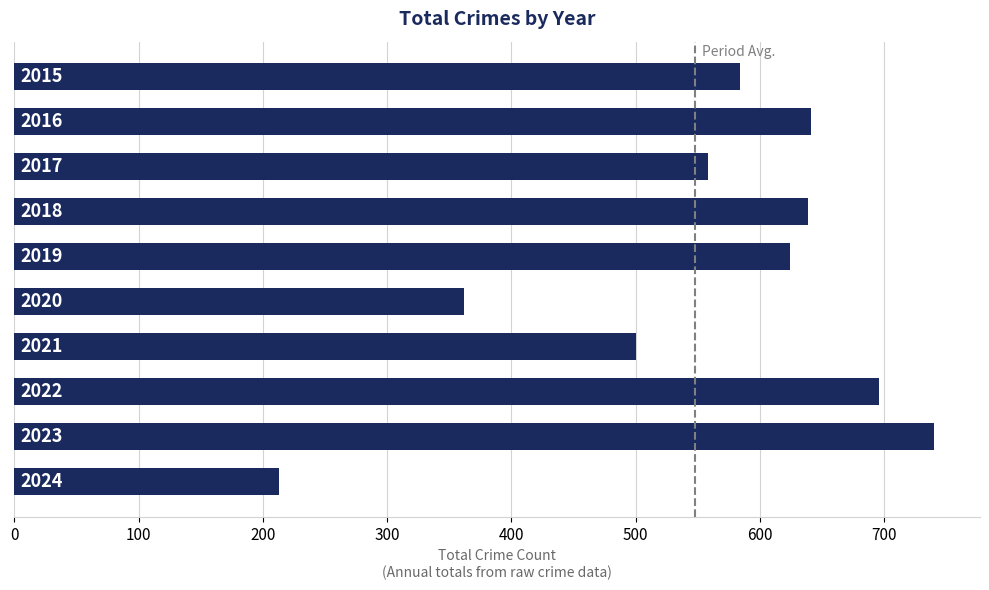

How many bars are there in total?

10